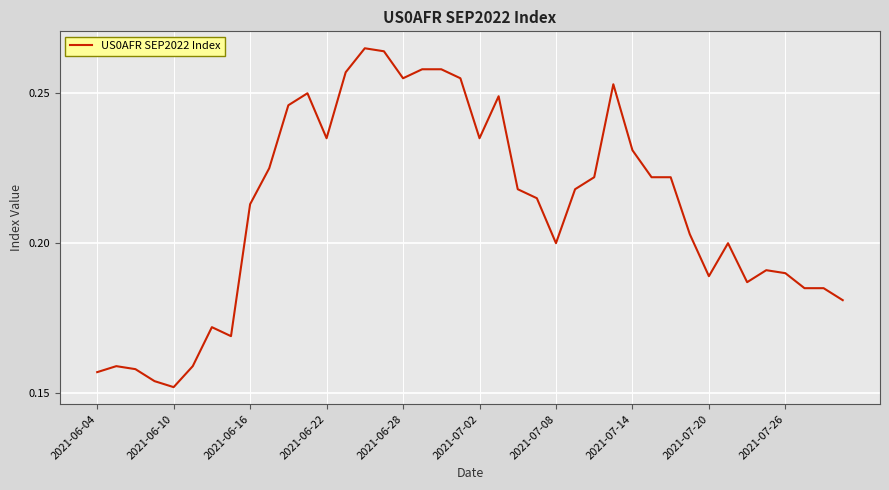

Where is the data nearest to the value 0?

2021-06-10